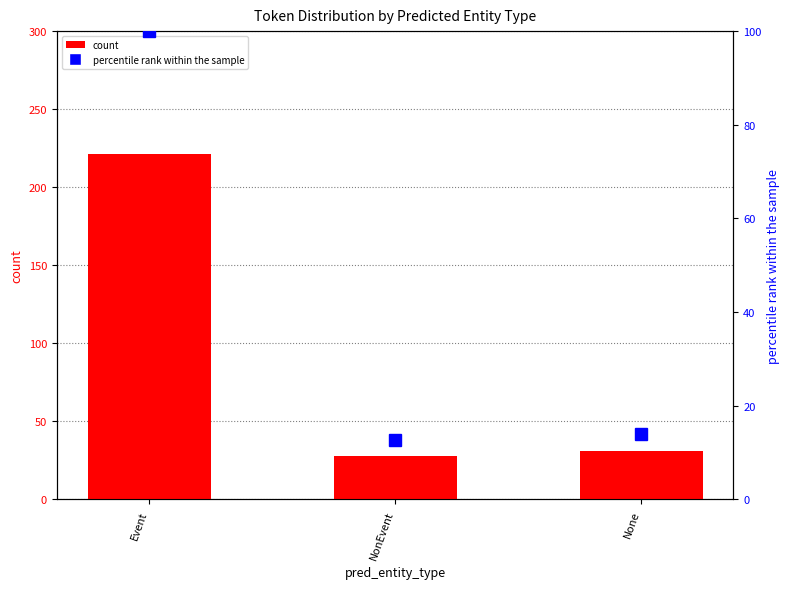

List the series in order of their peak value, lowest first.

percentile rank within the sample, count